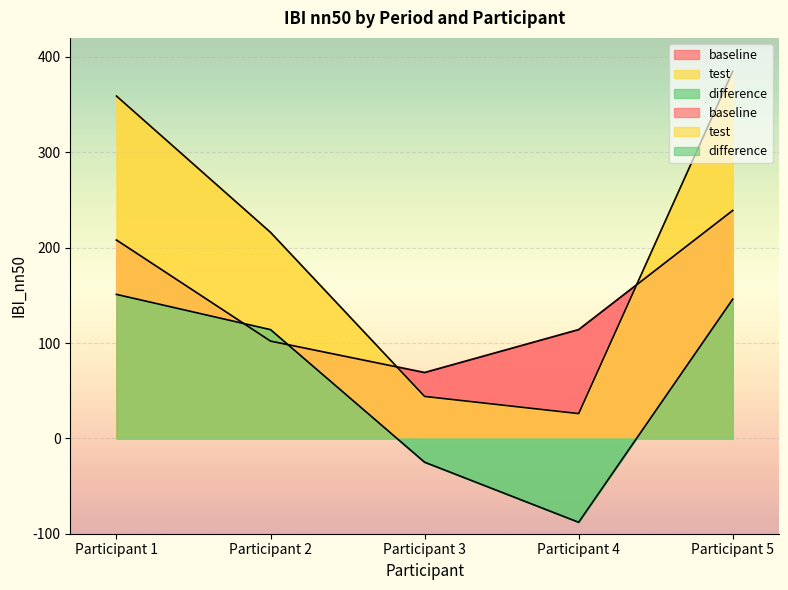

Where do test and baseline first cross each other?

Participant 2 and Participant 3